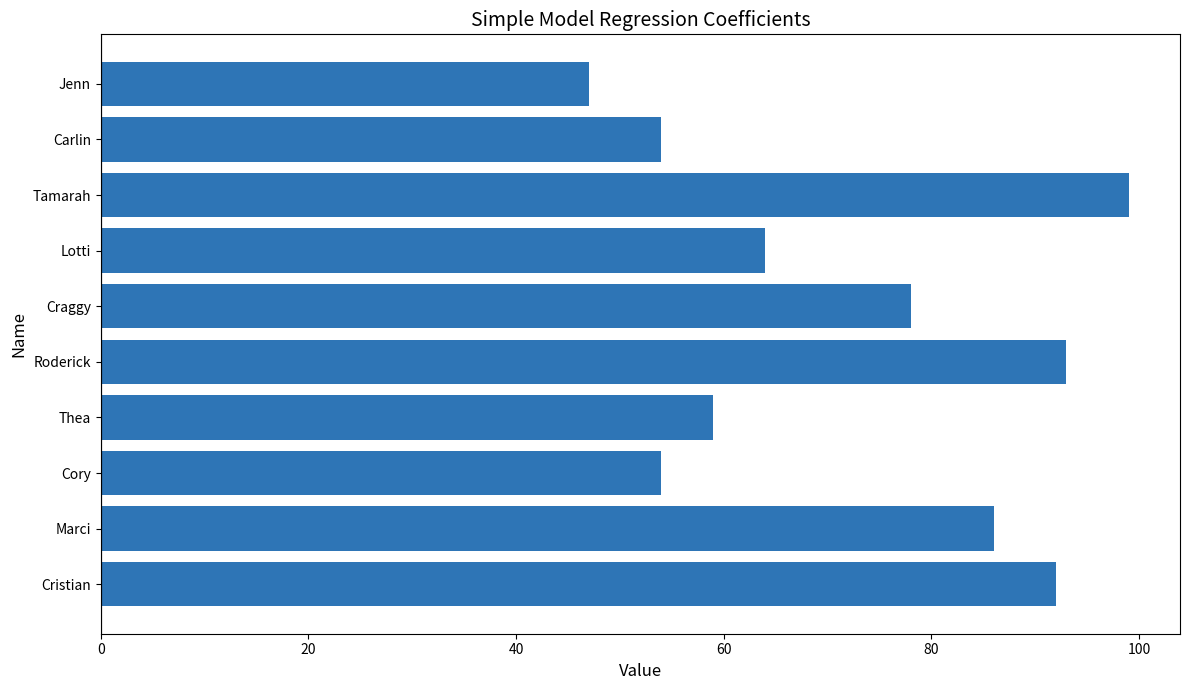

What is the average value?

73